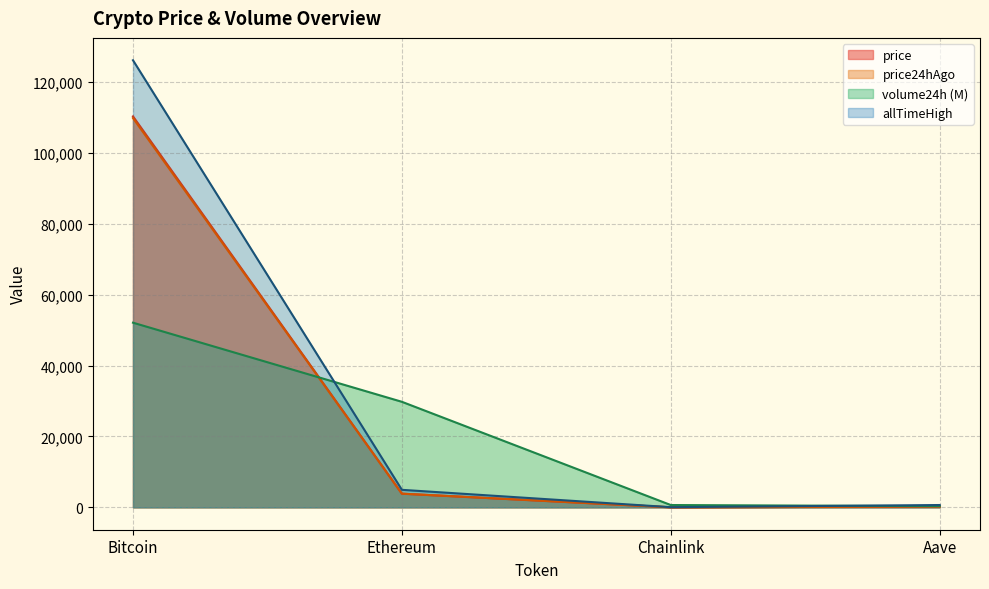

Which category has the lowest value in the allTimeHigh series?

Chainlink